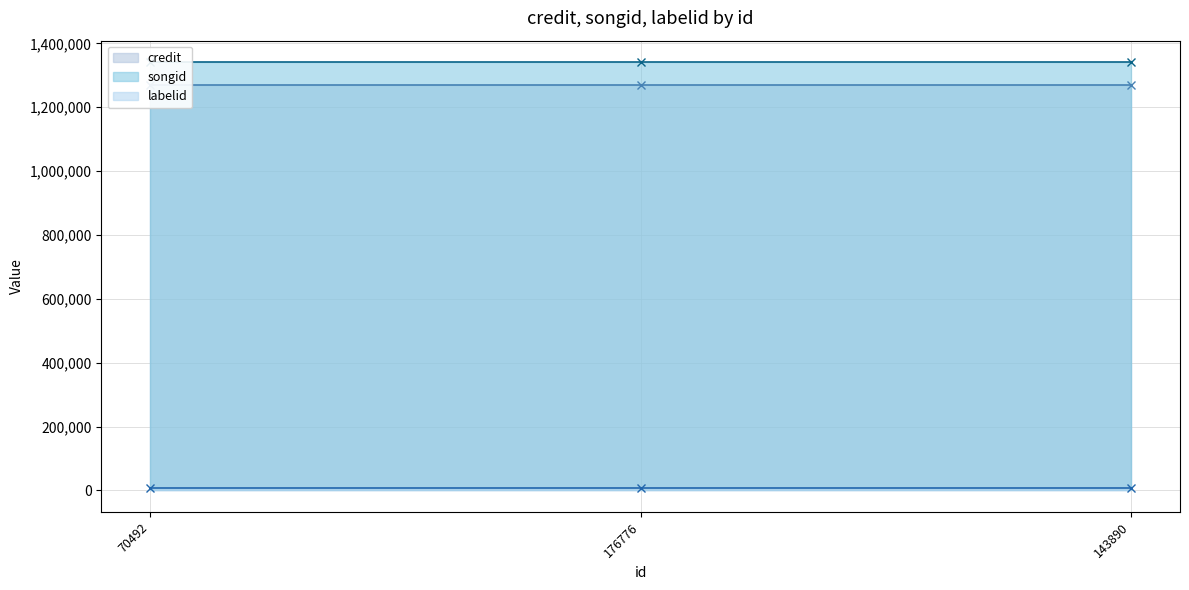

List the labels in order of songid line value, largest first.

70492, 176776, 143890